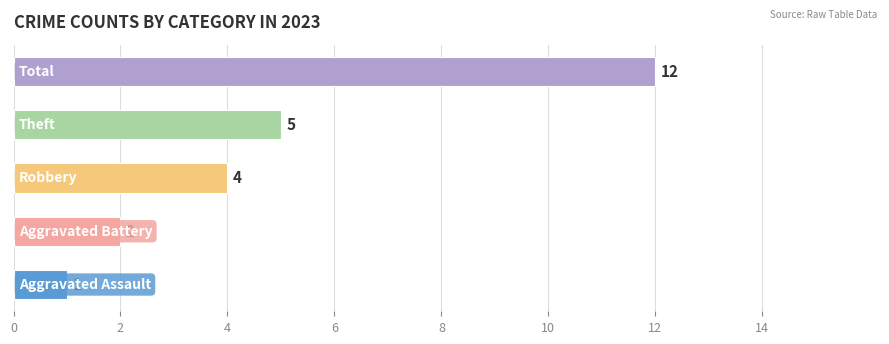

What is the difference between the maximum and minimum values?

11